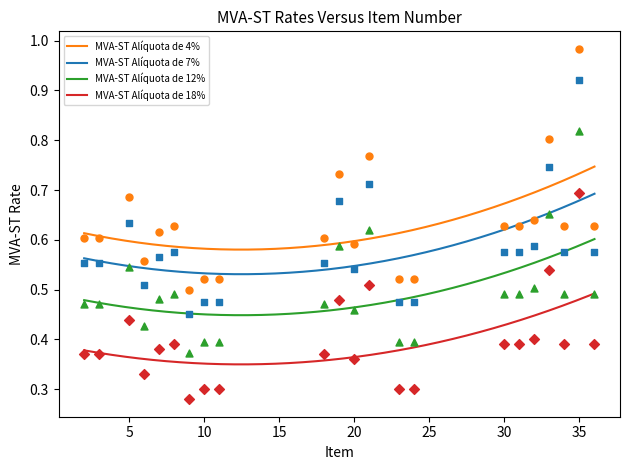

At which category is the sum across all series the highest?

35